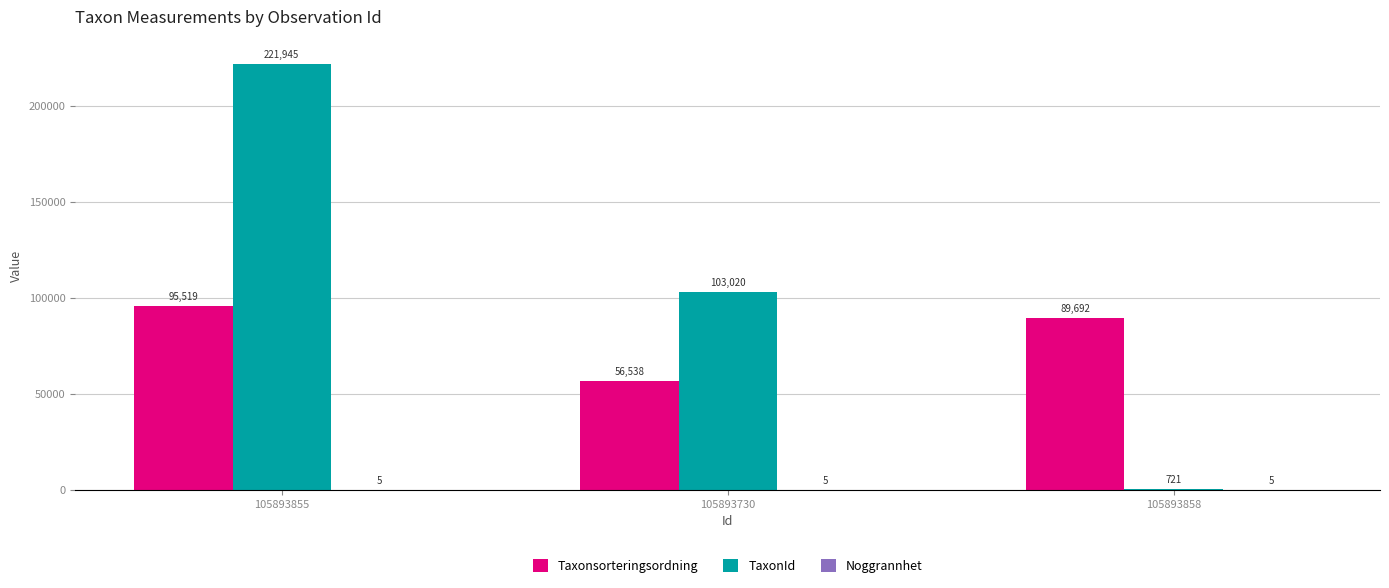

Are the bars horizontal?

No